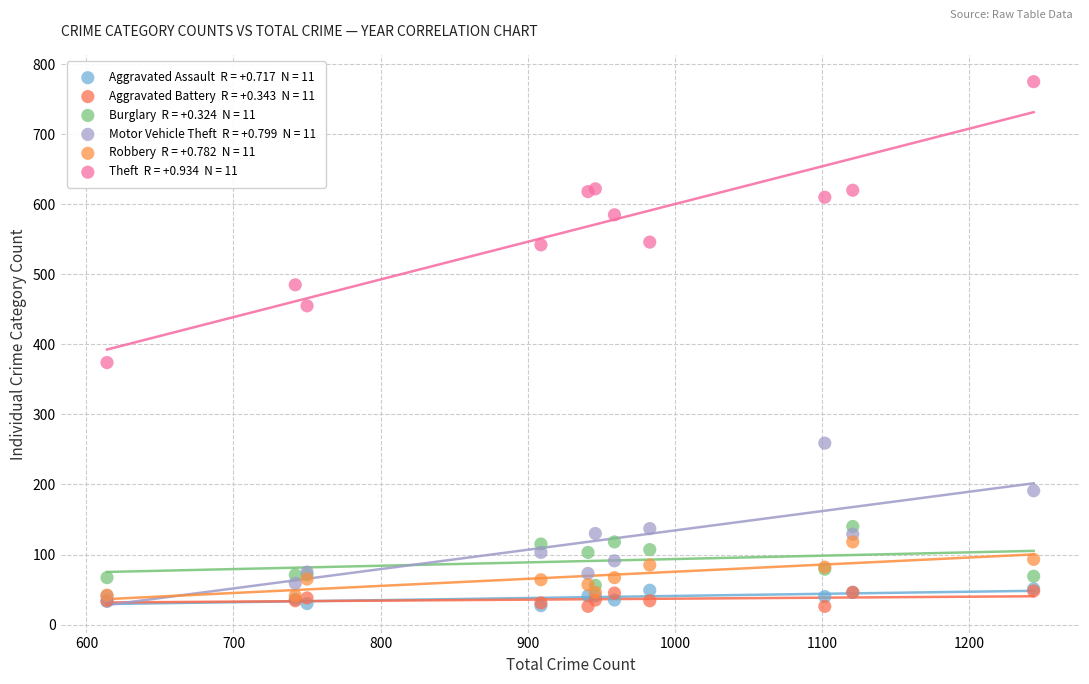

Across all series, what Y value is closest to 400?

374